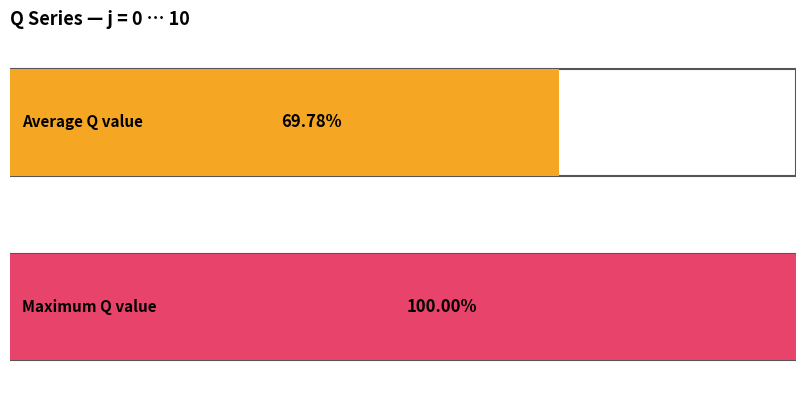

Does the chart contain any negative values?

No